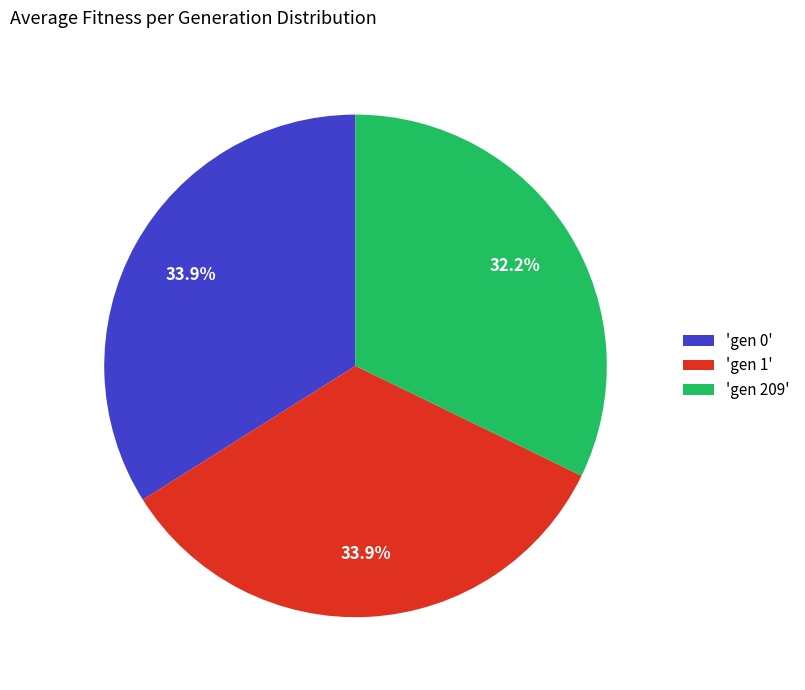

Which category has the smallest portion of the pie?

'gen 209'